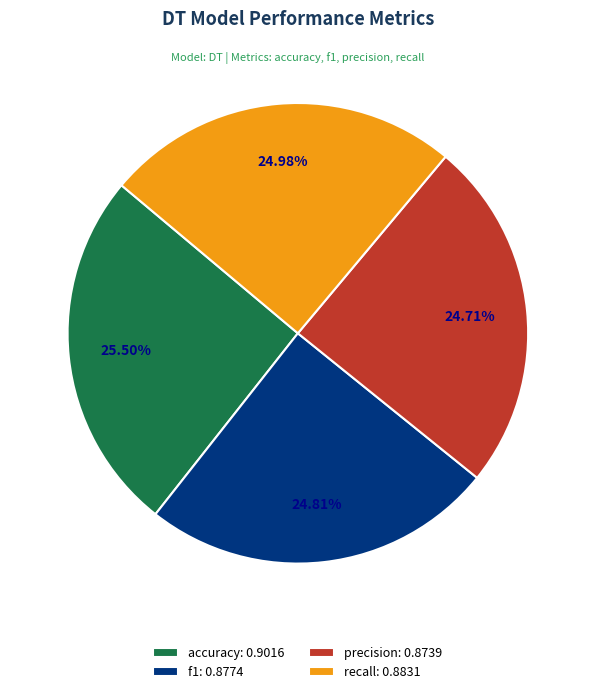

Is accuracy the majority of the pie?

No